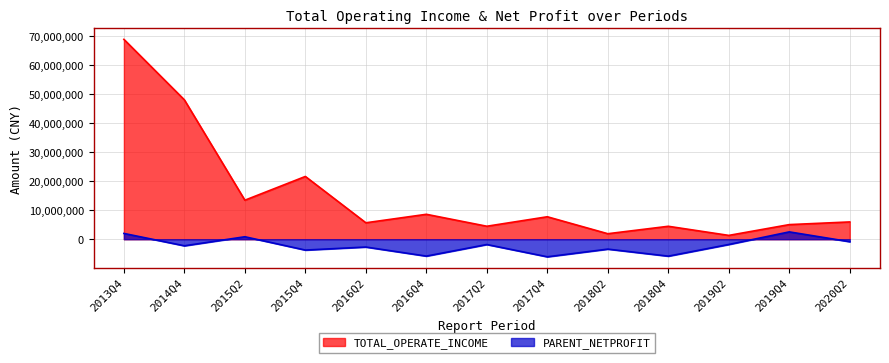

Which series has the largest total across all categories?

TOTAL_OPERATE_INCOME